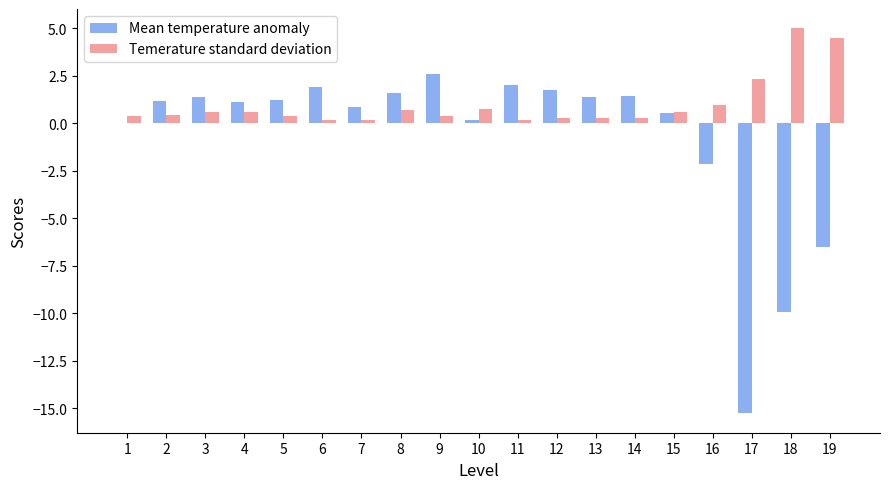

Which label corresponds to the largest value in the chart?

18